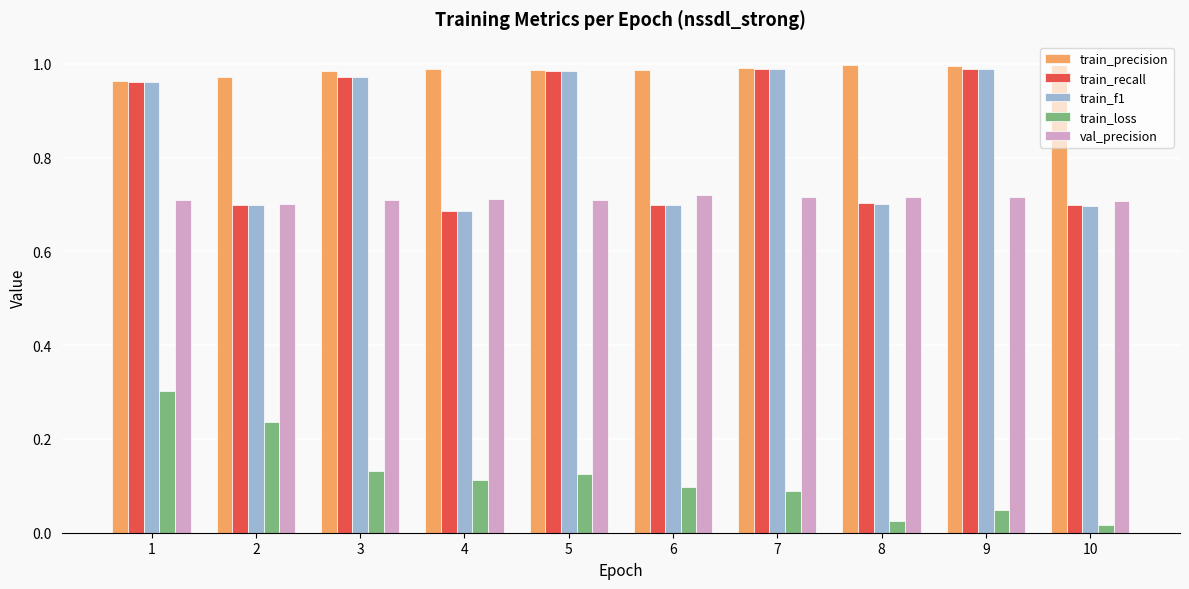

Which series has the largest range (max minus min)?

train_f1